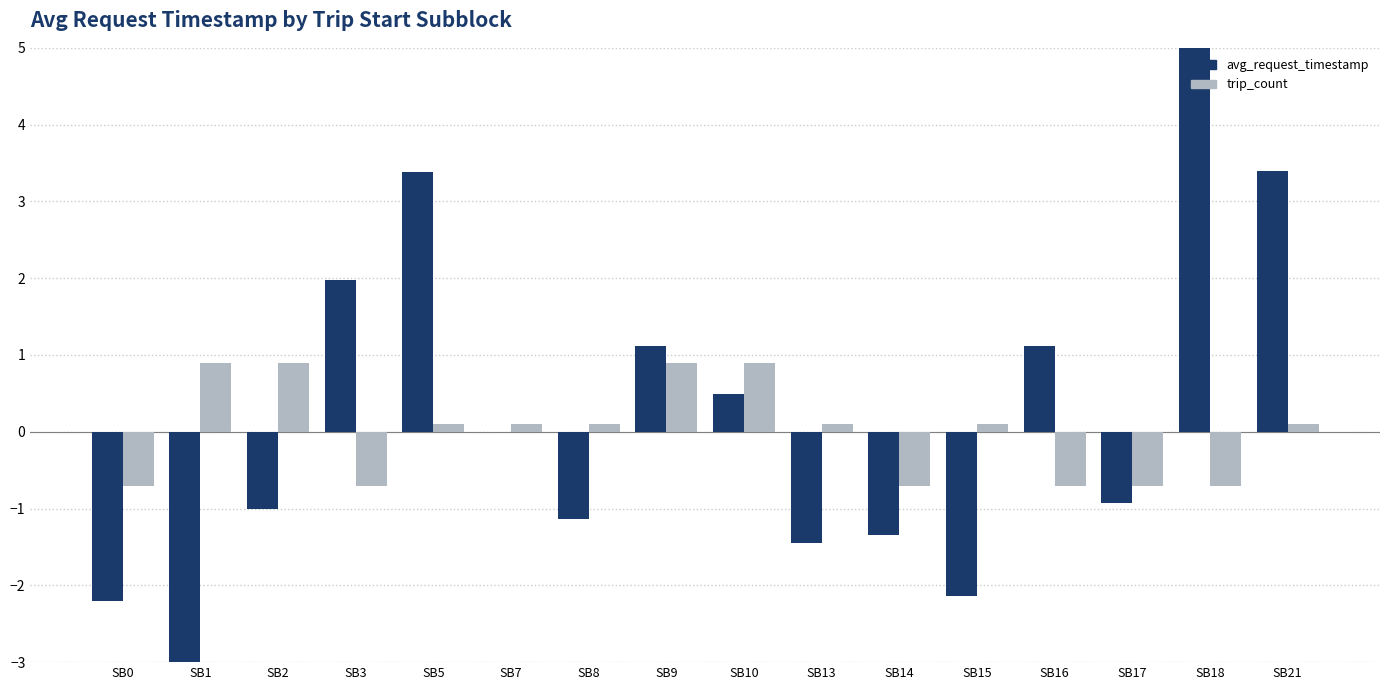

How many bars are there in total?

32